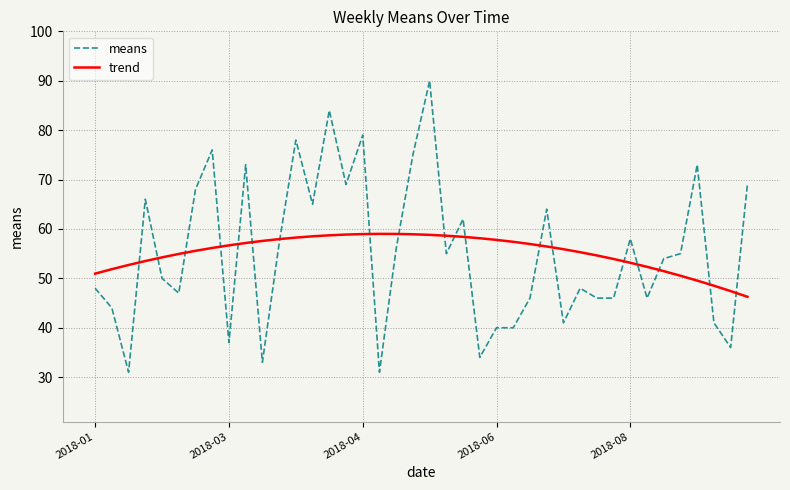

Rank the series by their maximum value, from highest to lowest.

means, trend